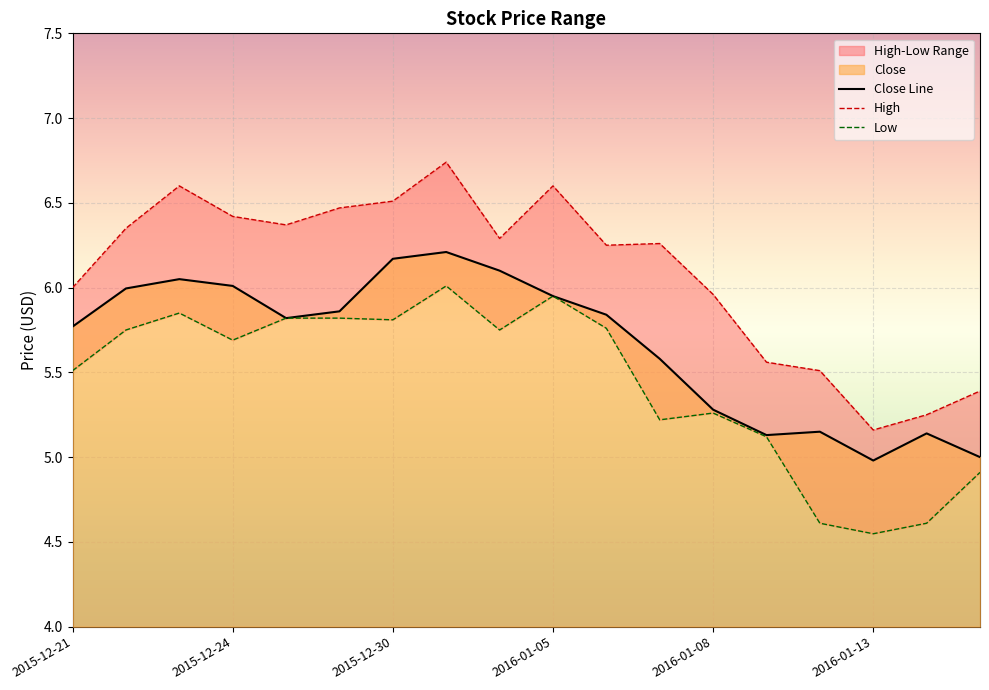

What is the value of the Low point at the 17th from the left?

4.6